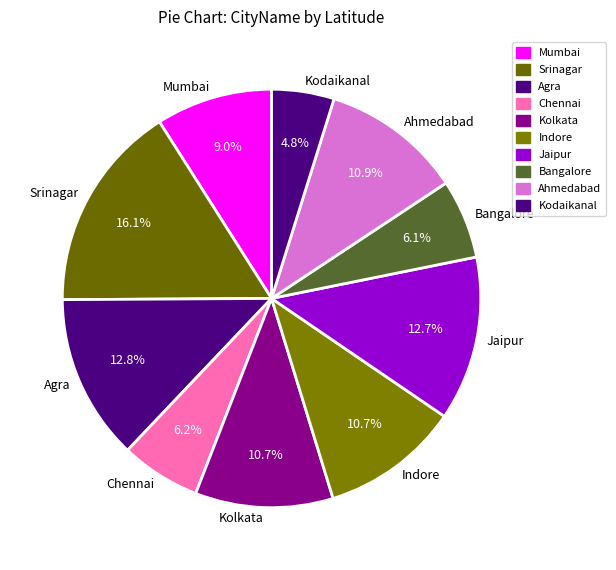

Which category has the biggest portion of the pie?

Srinagar